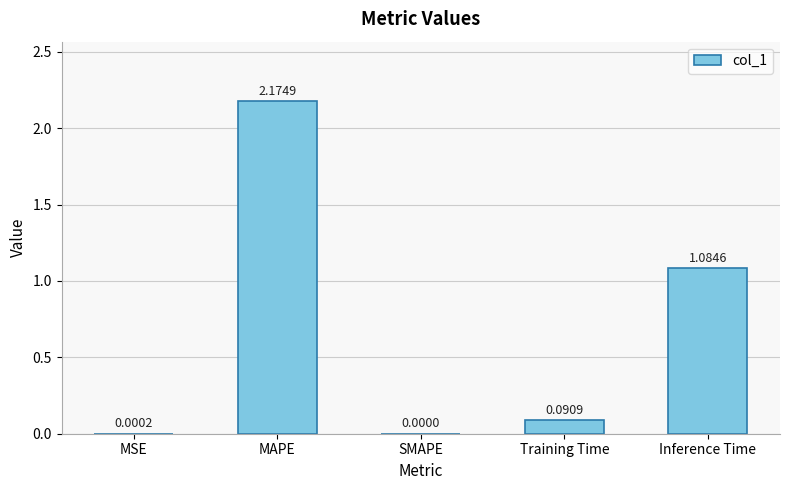

At which category does the chart reach its peak across all series?

MAPE